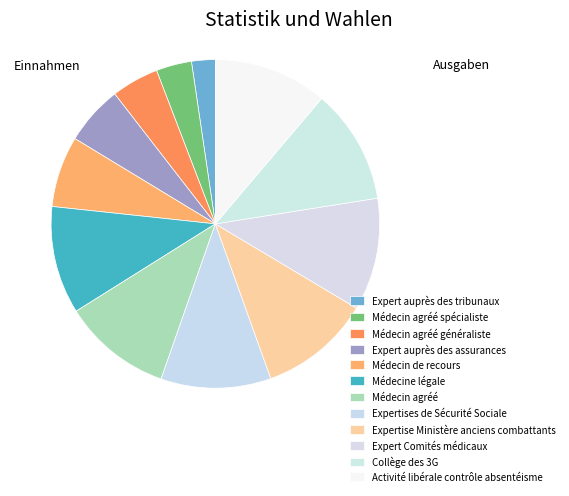

The Médecin agréé généraliste slice represents 1% of the pie. True or false?

False